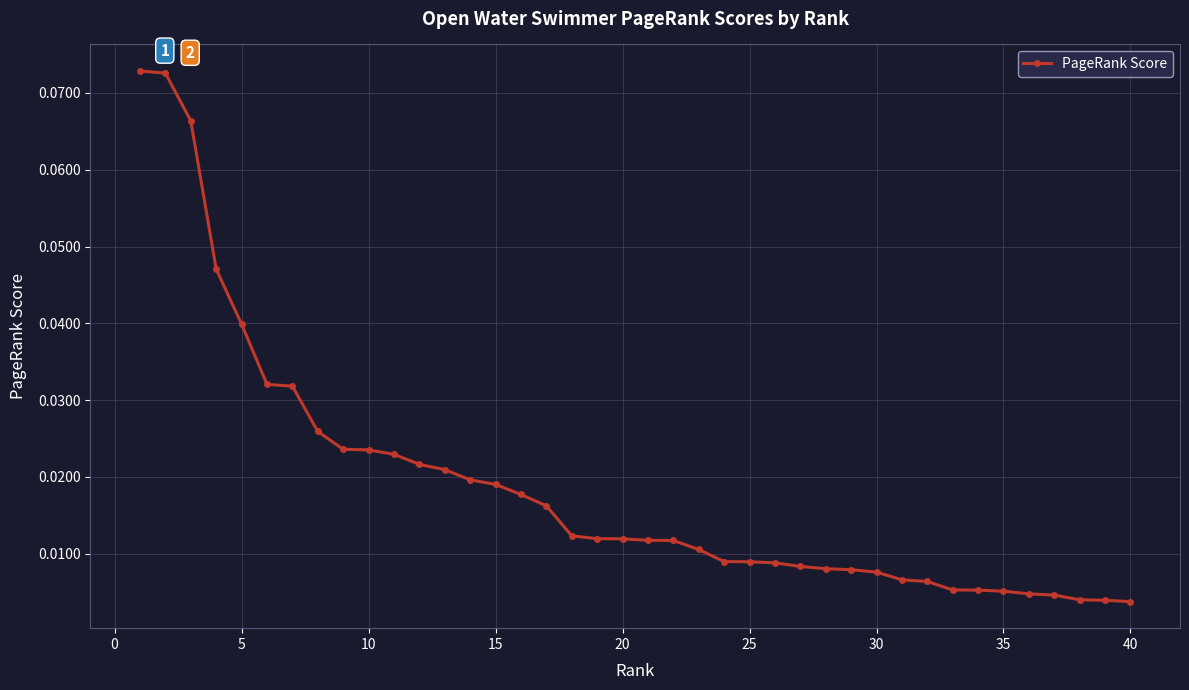

What is the sum of all values?

0.8